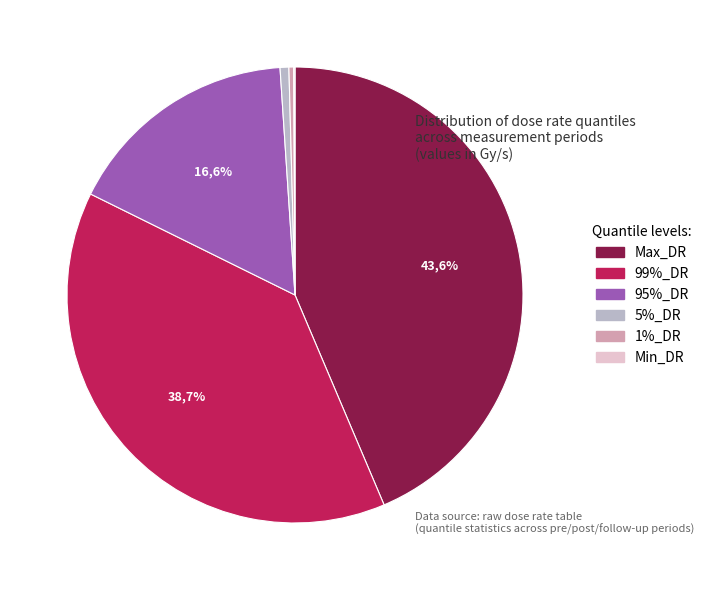

To the nearest percent, what portion does 5%_DR represent?

1%